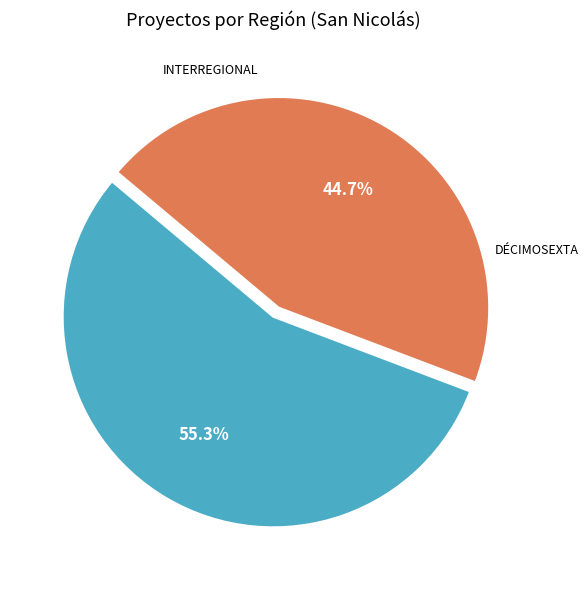

Does any single category account for the majority?

Yes